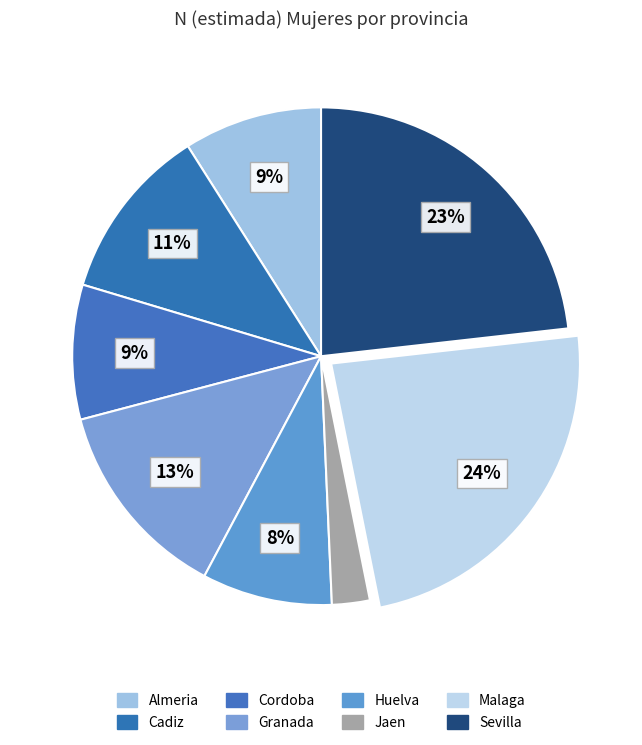

Combined, do Granada and Cadiz account for over 50%?

No